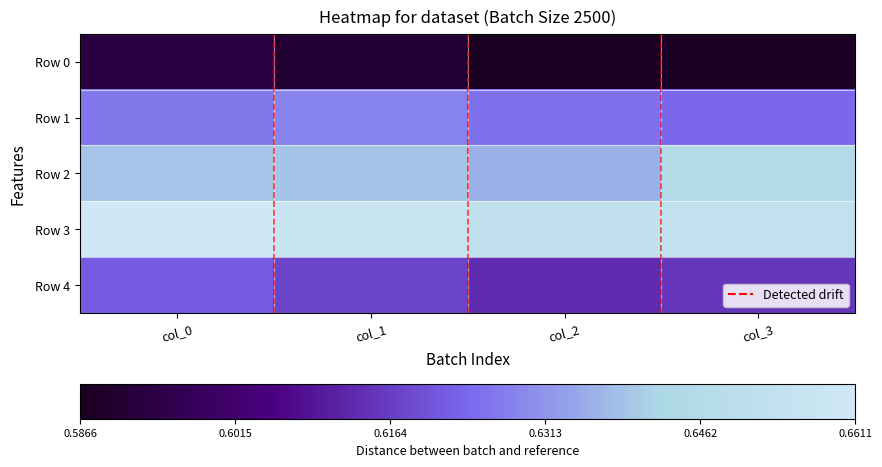

What is the total value across all series at col_0?

3.1